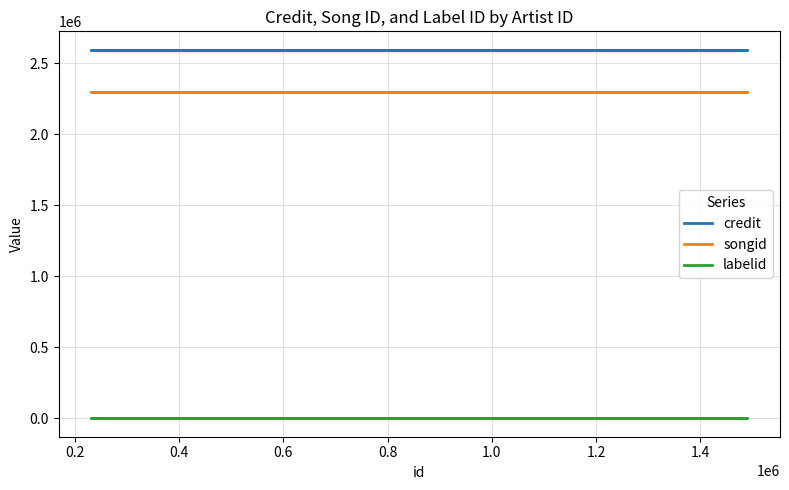

Which series changed the most between 0.2 and 0.6?

credit